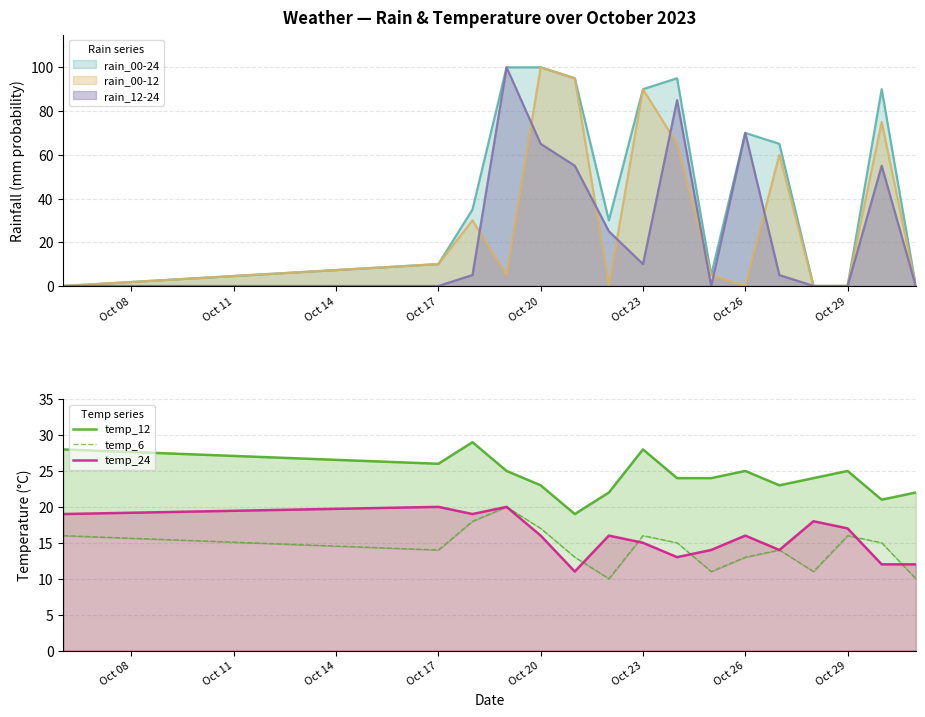

Does the chart have visible grid lines?

Yes